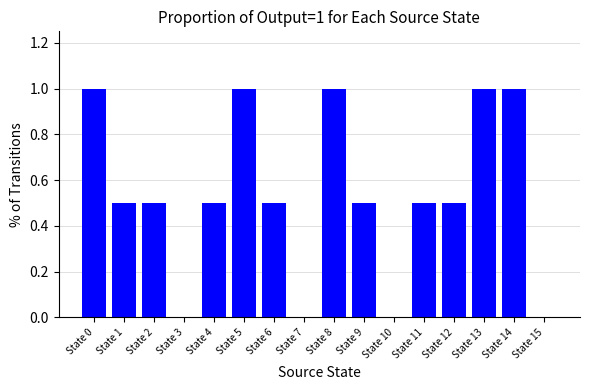

What is the greatest value displayed?

1.0